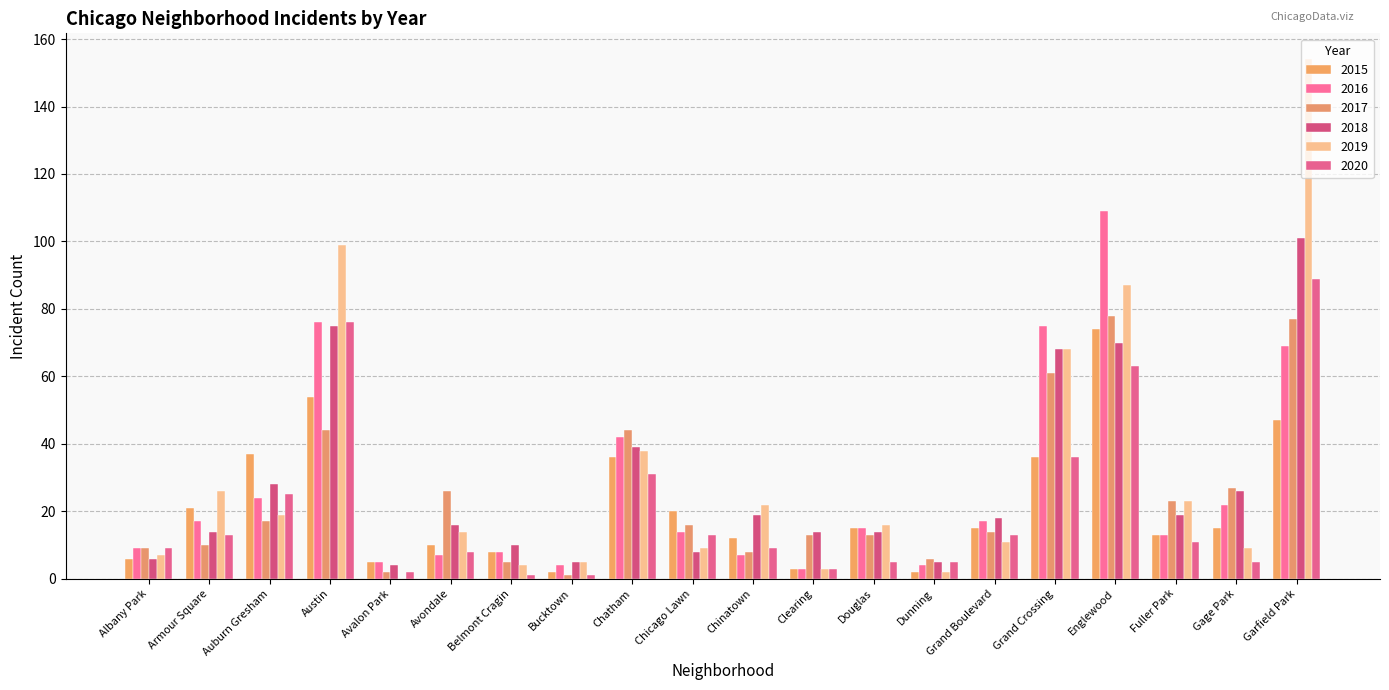

What is the label of the 4th bar from the right?

Englewood